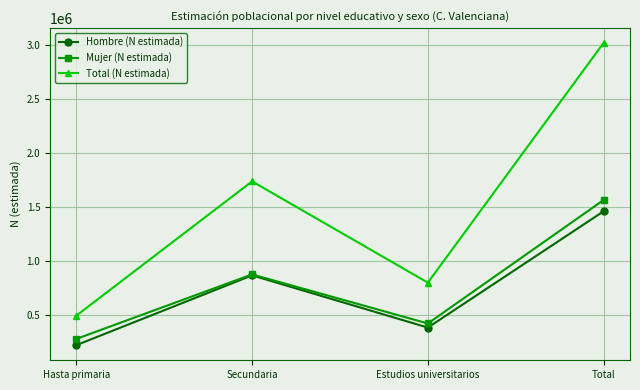

List the labels in order of Mujer (N estimada) value, largest first.

Total, Secundaria, Estudios universitarios, Hasta primaria